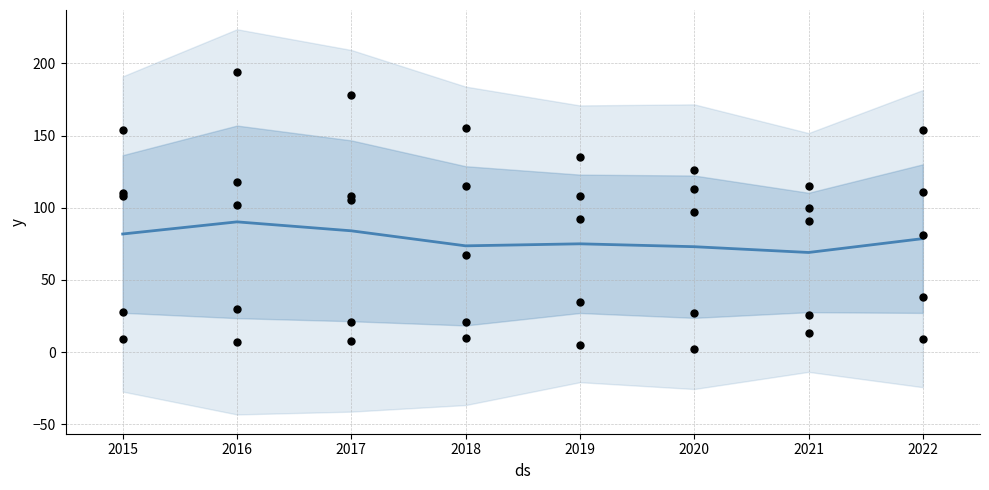

At how many categories does at least one series exceed 12?

8